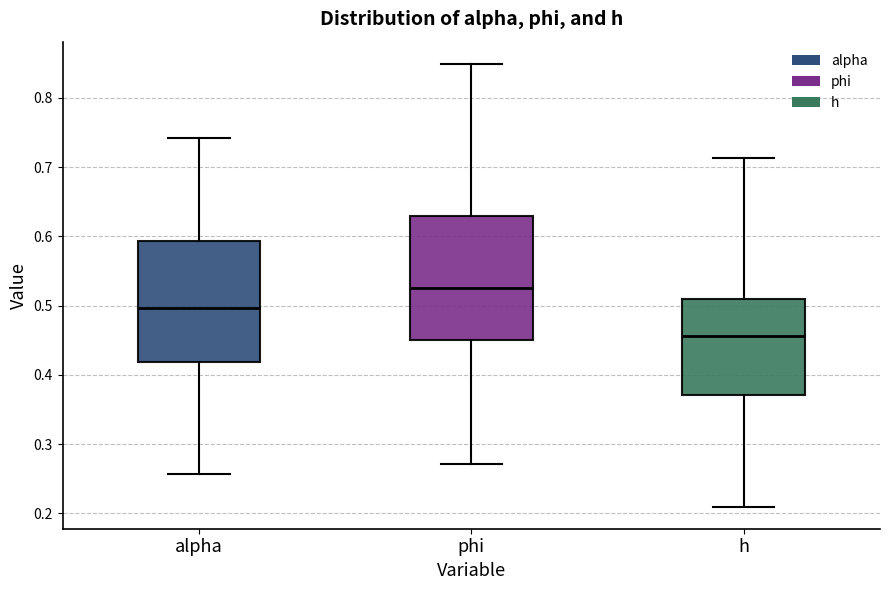

Reading left to right, read every box against the y-axis: the position of its median line, the range the box covers, and the ends of its whiskers. The values are not printed on the chart, so give them approximately, as read against the axis.

alpha: median 0.50, box 0.42 to 0.59, whiskers 0.26 to 0.74
phi: median 0.53, box 0.45 to 0.63, whiskers 0.27 to 0.85
h: median 0.46, box 0.37 to 0.51, whiskers 0.21 to 0.71